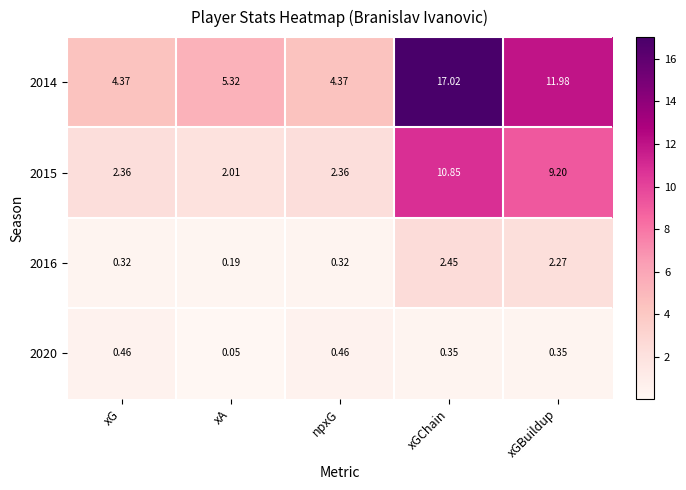

At which label is 2020 closest to 0?

xA